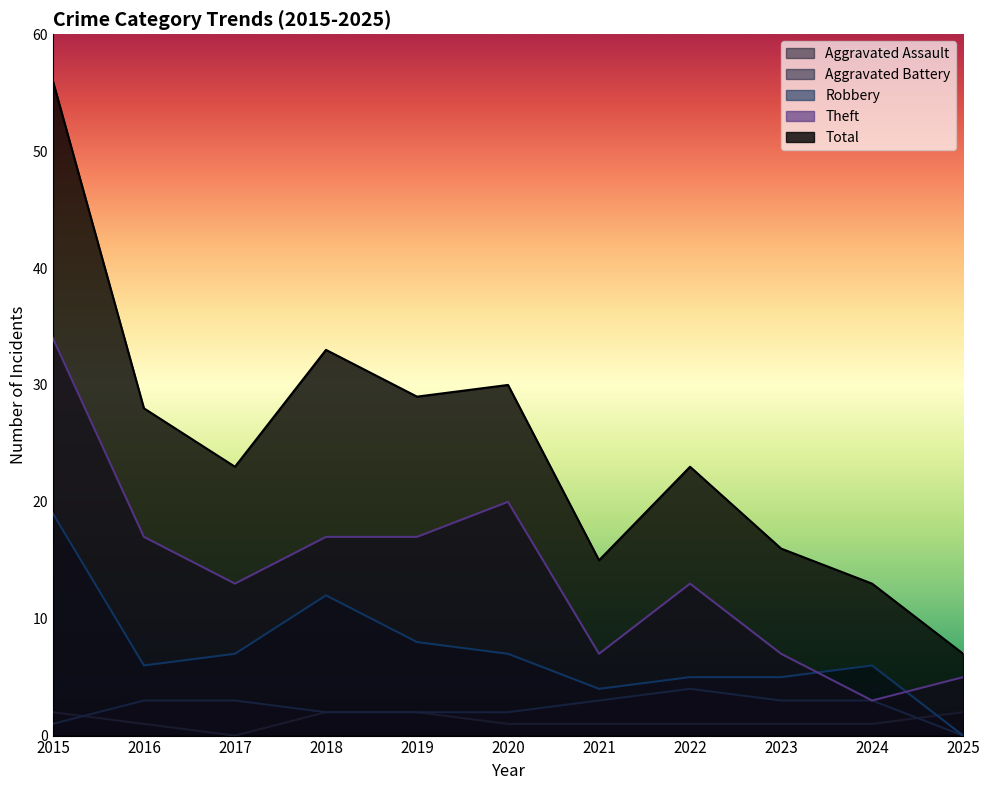

How many lines are shown in the chart?

5